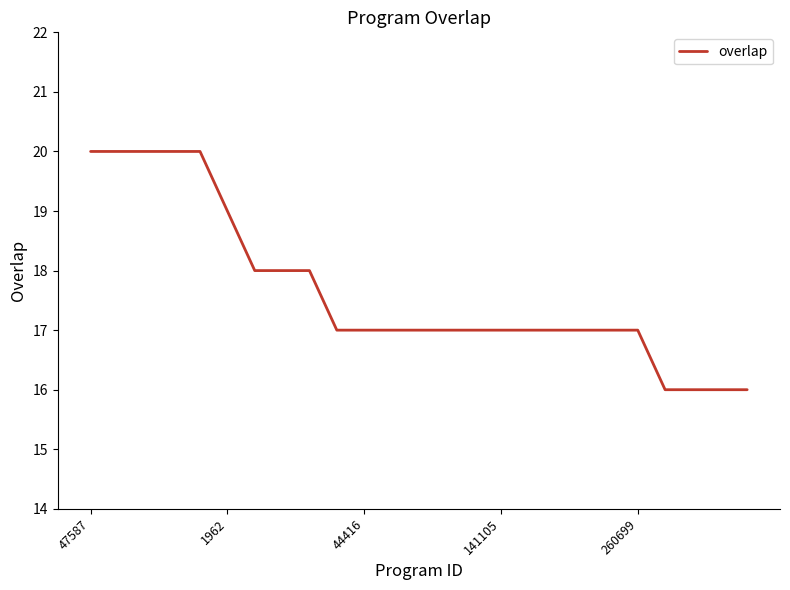

Does the chart display data point markers on the line(s)?

No